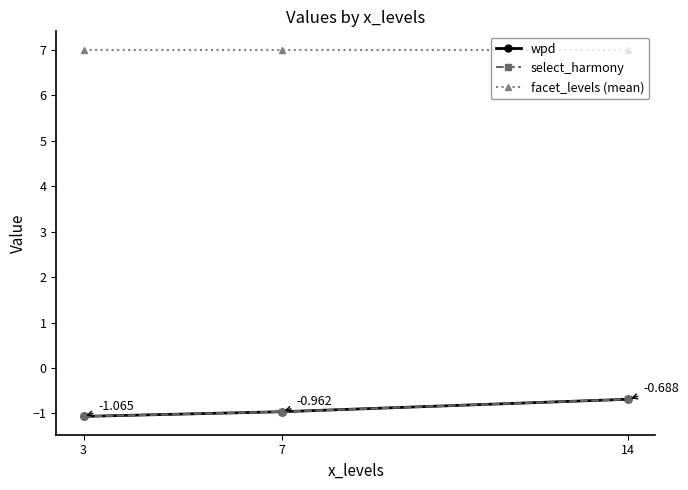

What is the value of the select_harmony point at the 3rd from the left?

-0.7